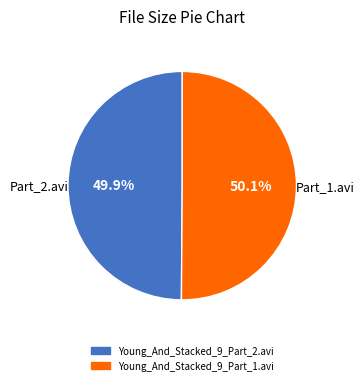

What is the total percentage of Young_And_Stacked_9_Part_2.avi and Young_And_Stacked_9_Part_1.avi?

100.0%